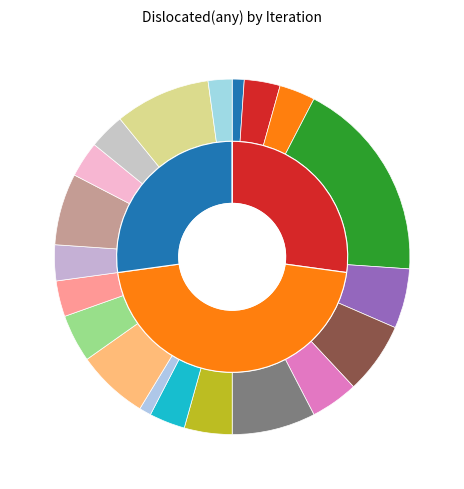

The 7 slice represents 4% of the pie. True or false?

True